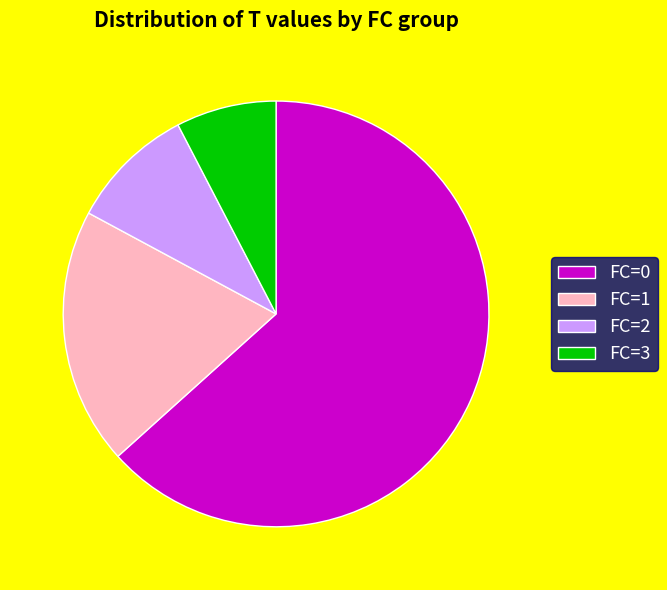

Combined, do FC=0 and FC=2 account for over 50%?

Yes